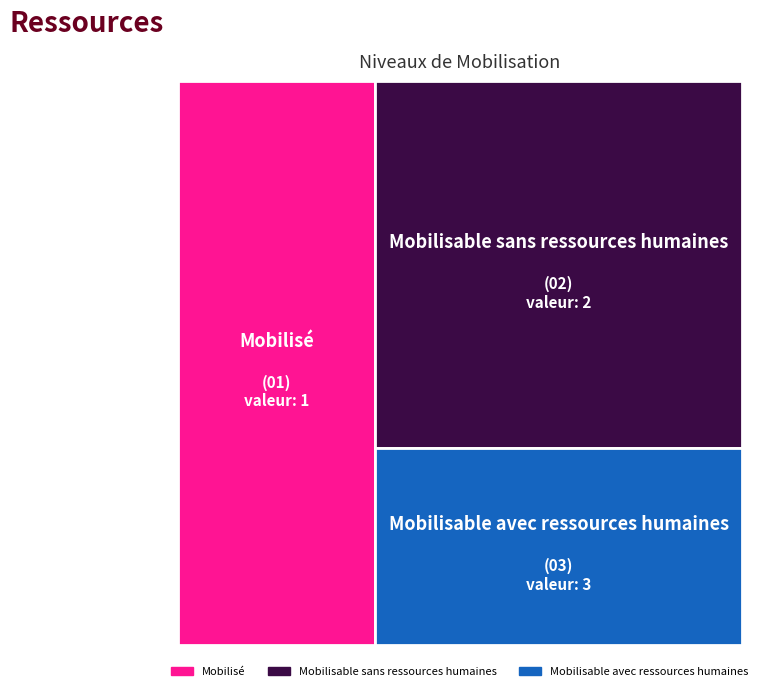

Rank the categories by value from highest to lowest.

Mobilisable avec ressources humaines, Mobilisable sans ressources humaines, Mobilisé